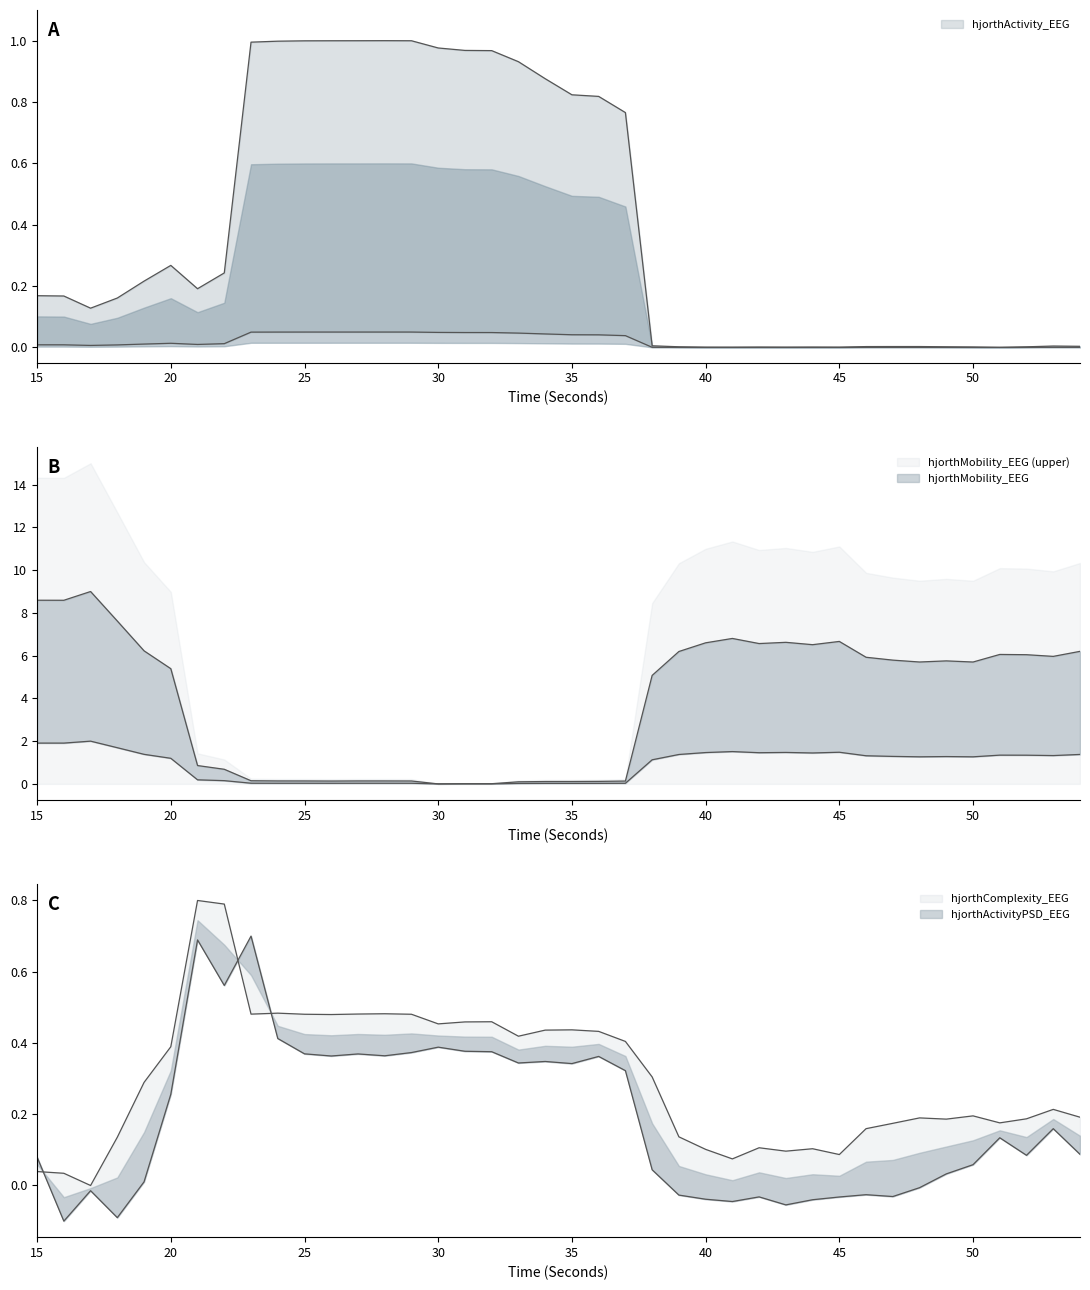

The hjorthMobility_EEG series shows 12.1 at 18. True or false?

False